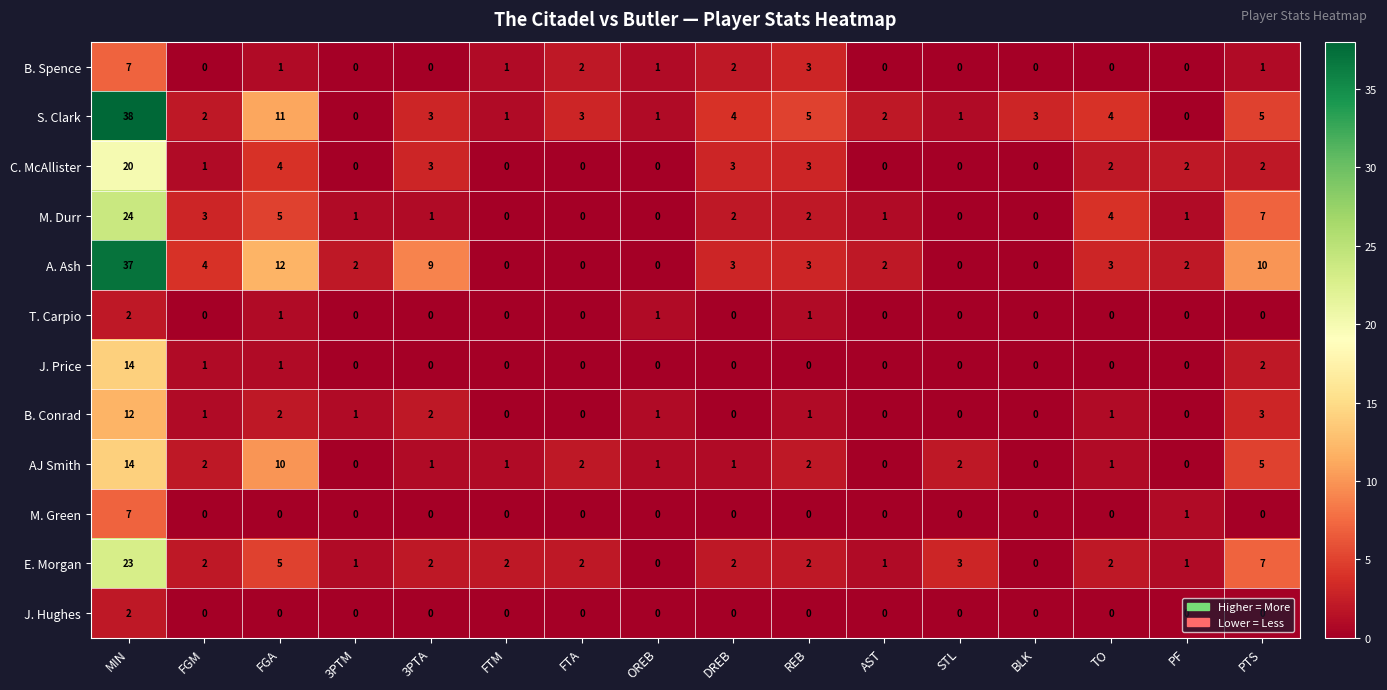

What is the difference between the highest and lowest values at 3PTM?

2